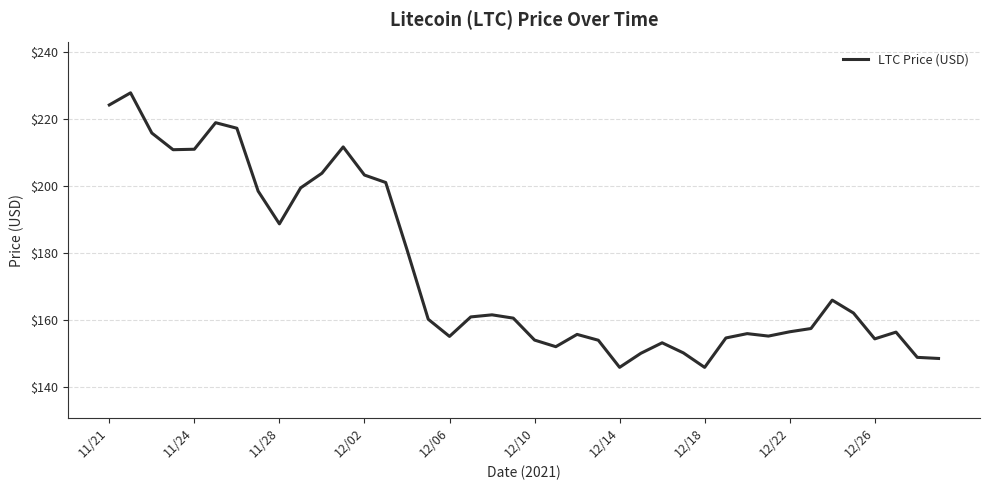

What is the smallest value displayed?

145.9